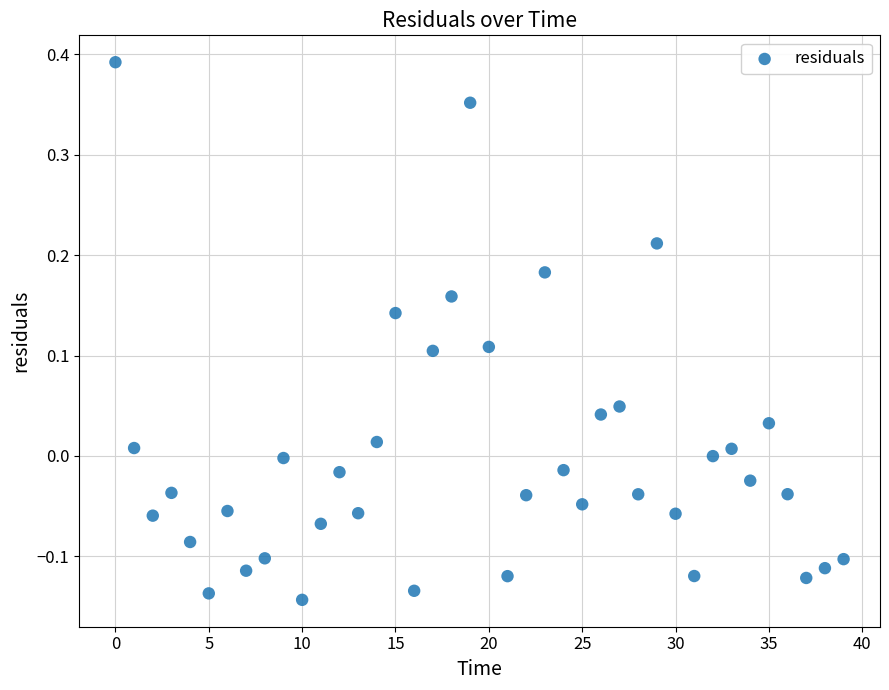

What is the range of Y values (max minus min)?

0.5